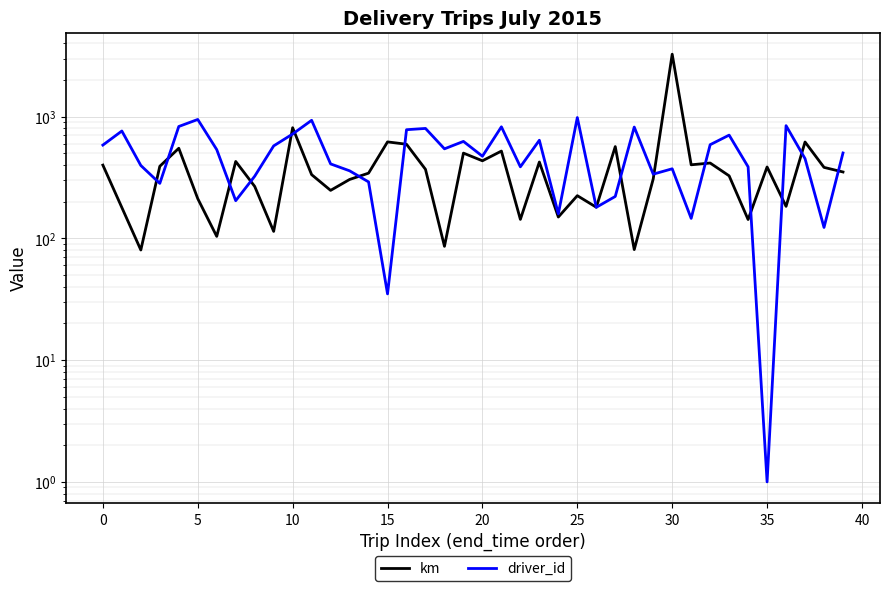

How many categories are shown in the chart?

40